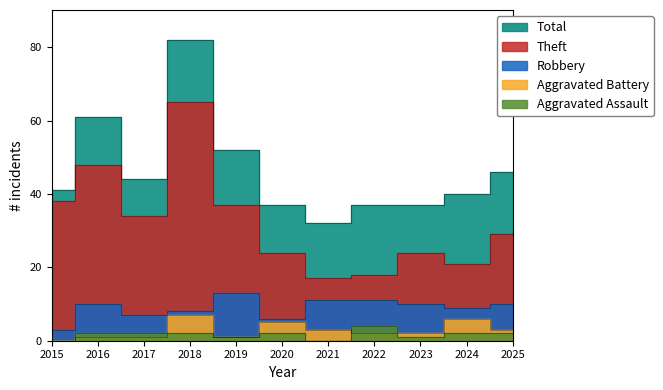

Is it true that Aggravated Assault equals 5 at 2022?

False